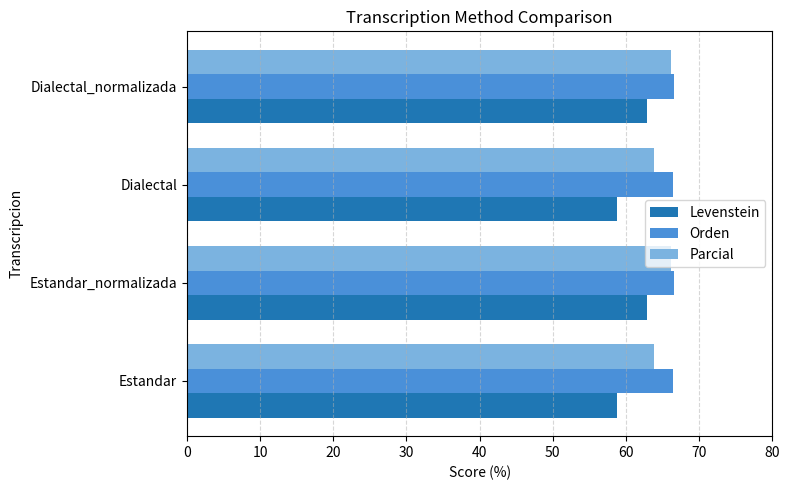

Is the value of Levenstein at Estandar_normalizada greater than the value of Orden at Estandar?

No